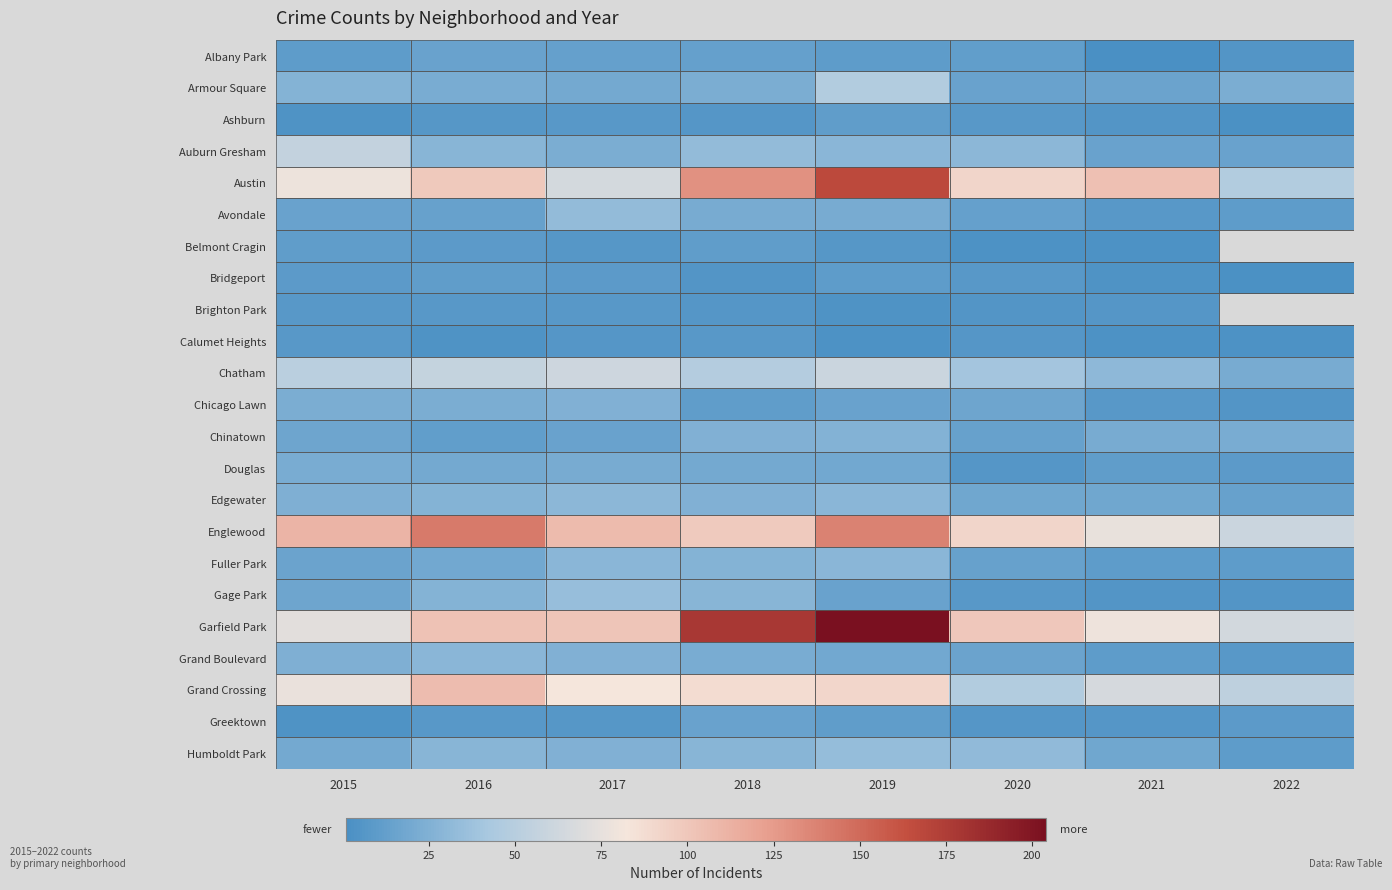

The Belmont Cragin series shows 2.9 at 2017. True or false?

False